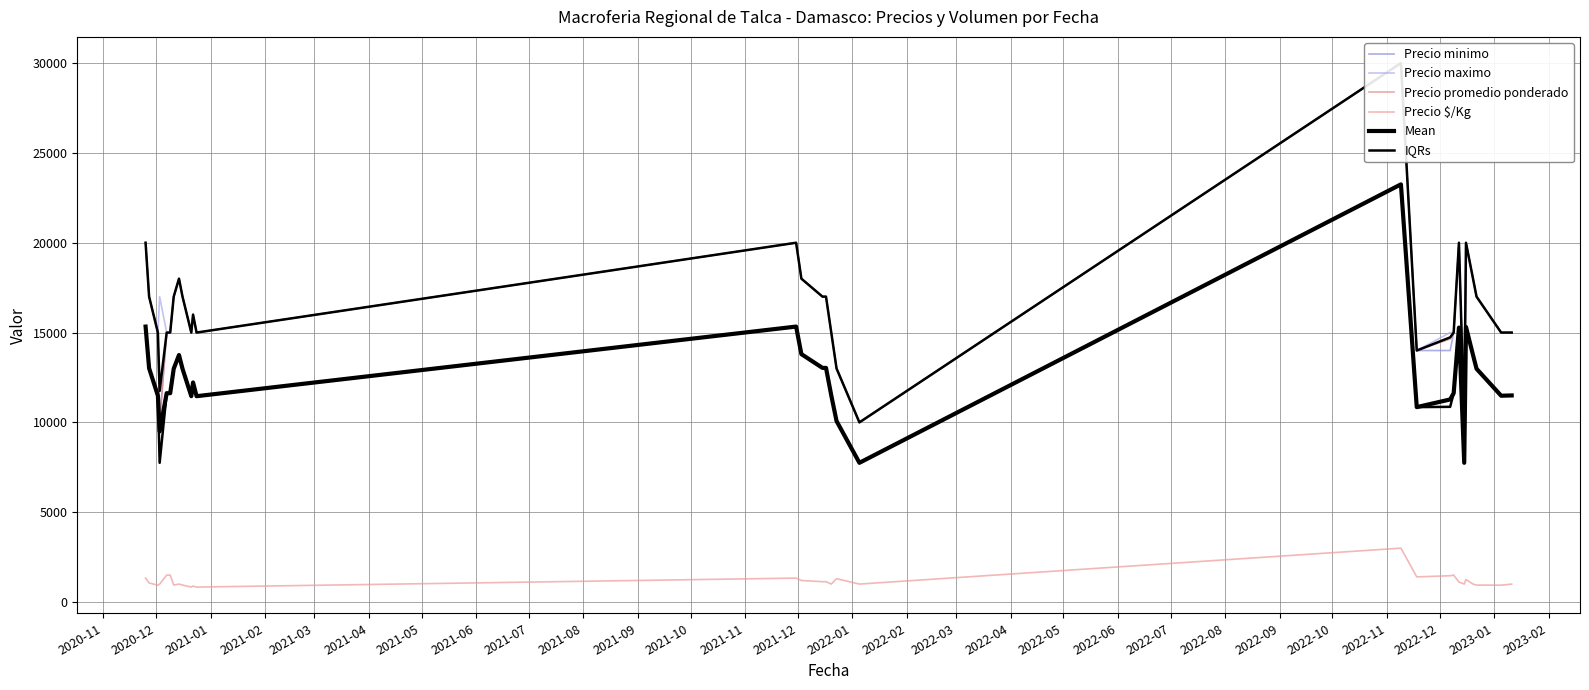

How many interior local peaks does the Precio $/Kg series have?

7